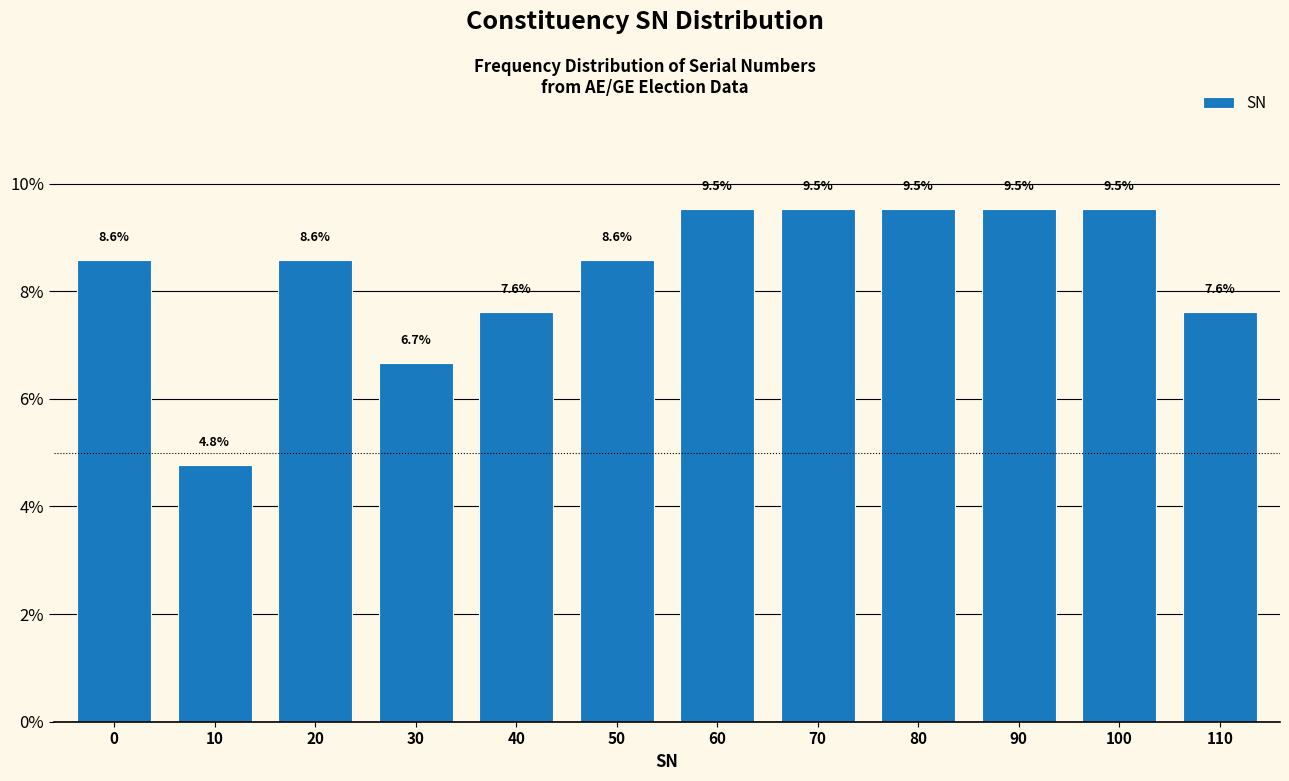

Reading left to right, list all the values displayed in this chart.

8.6	4.8	8.6	6.7	7.6	8.6	9.5	9.5	9.5	9.5	9.5	7.6